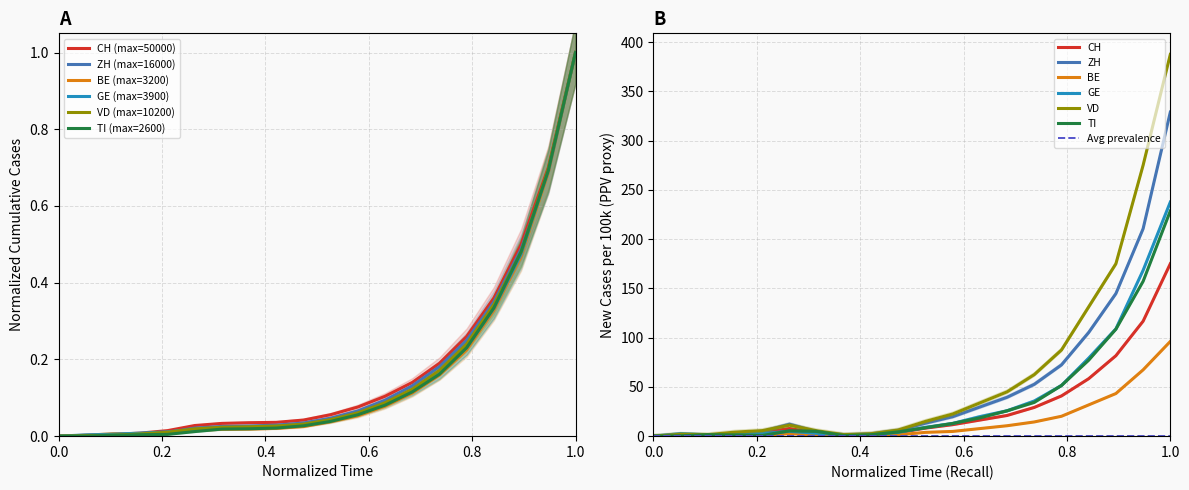

List the series in order of their peak value, lowest first.

CH, ZH, BE, GE, VD, TI